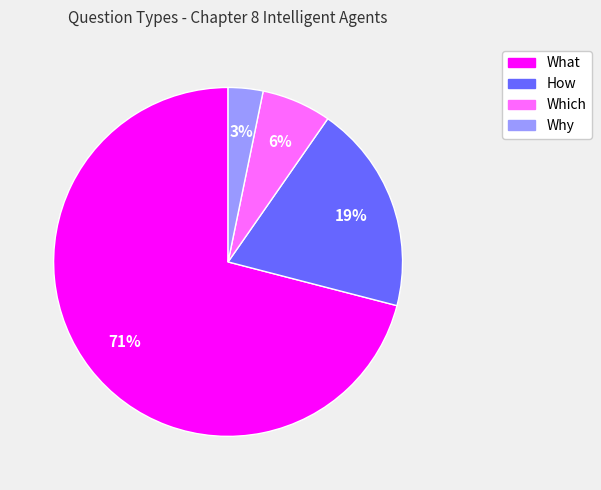

How many slices are in this pie chart?

4